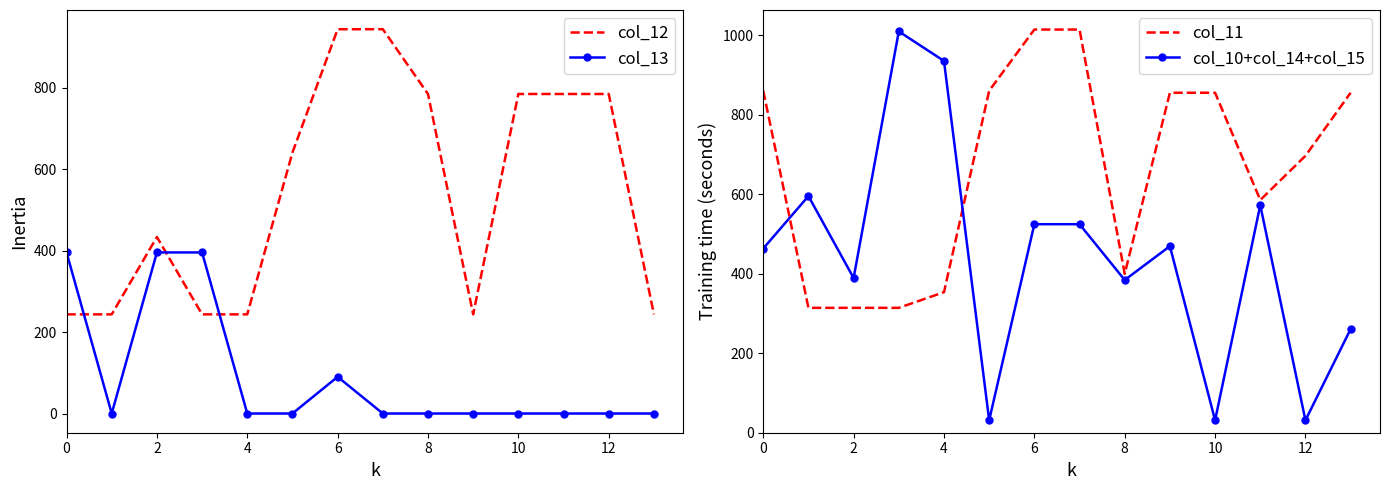

Reading left to right, what are all the values shown in this chart?

col_12: 243.4	243.4	433.3	243.4	243.4	640.6	943.4	943.4	784.4	243.4	784.4	784.4	784.4	243.4
col_13: 395.4	0.0	395.4	395.4	0.0	0.0	90.1	0.0	0.0	0.0	0.0	0.0	0.0	0.0
col_11: 860.1	314.1	314.1	314.1	353.5	860.1	1014.1	1014.1	399.7	855.1	855.1	585.3	696.5	855.1
col_10+col_14+col_15: 463.4	595.2	389.1	1009.4	935.1	31.3	524.5	524.5	384.1	469.2	31.3	572.3	31.3	260.7